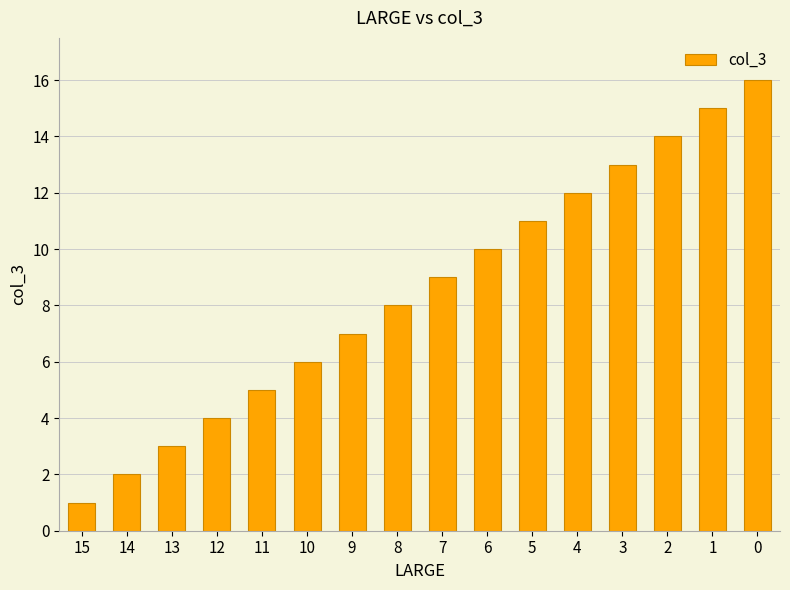

Does the chart contain stacked bars?

No